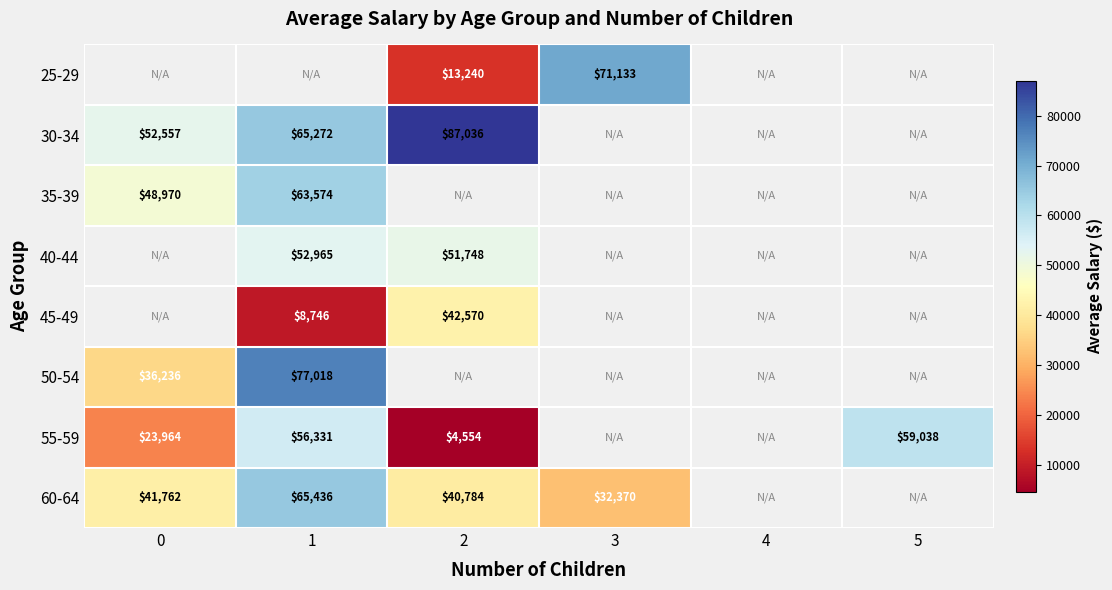

How many series are shown in this chart?

8